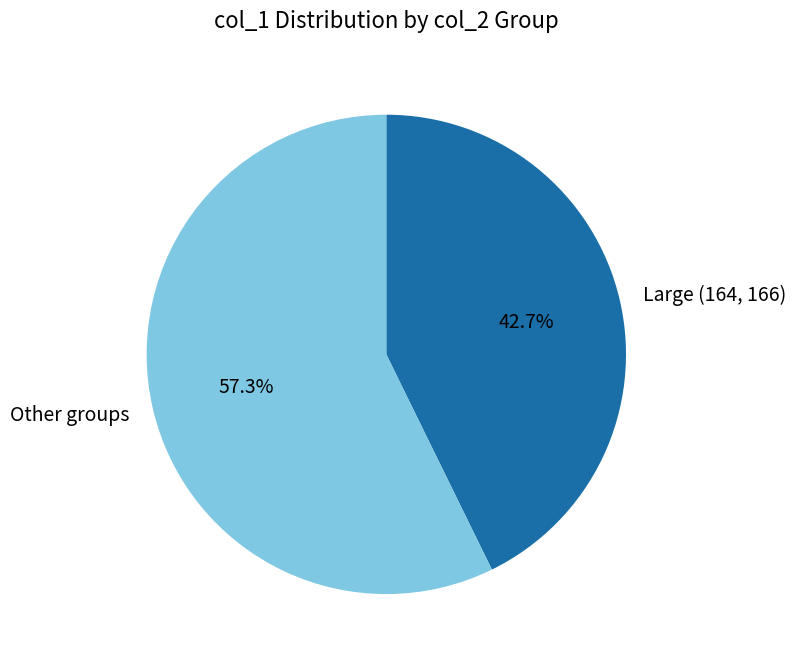

Which category has the smallest portion of the pie?

Large (164, 166)